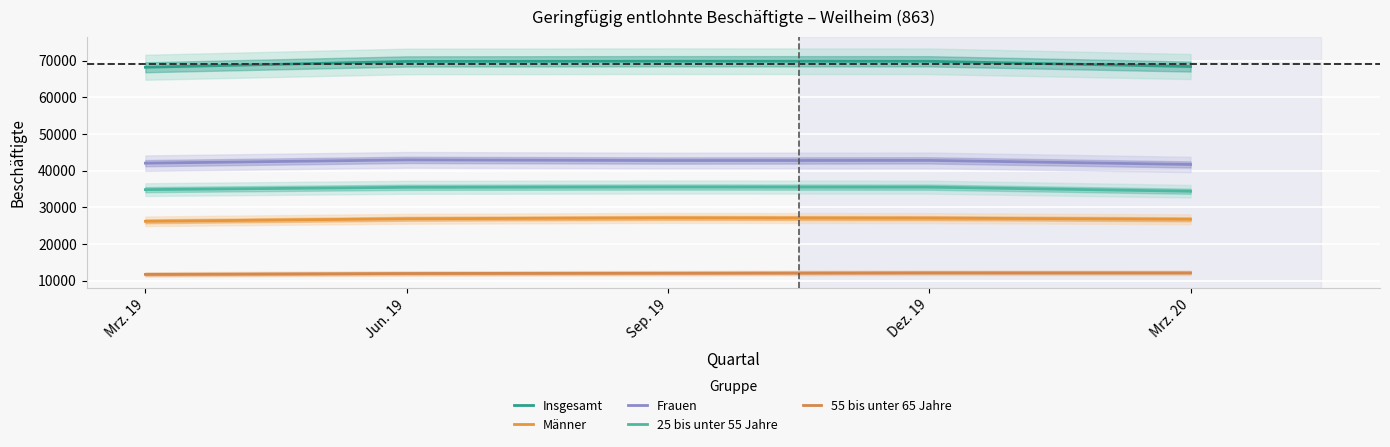

What is the average value of the 55 bis unter 65 Jahre series?

11973